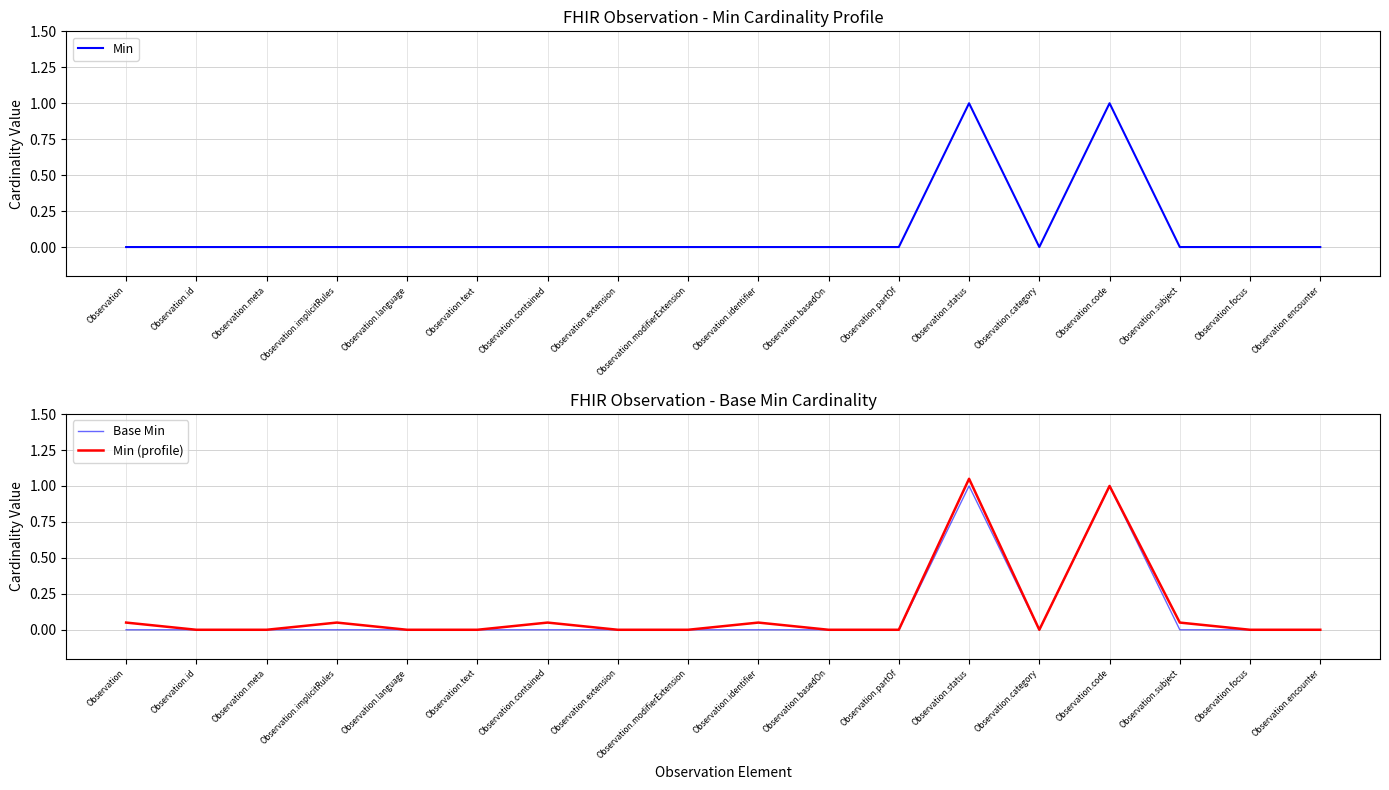

The value of Min (profile) at Observation.id is 0.0. True or false?

True